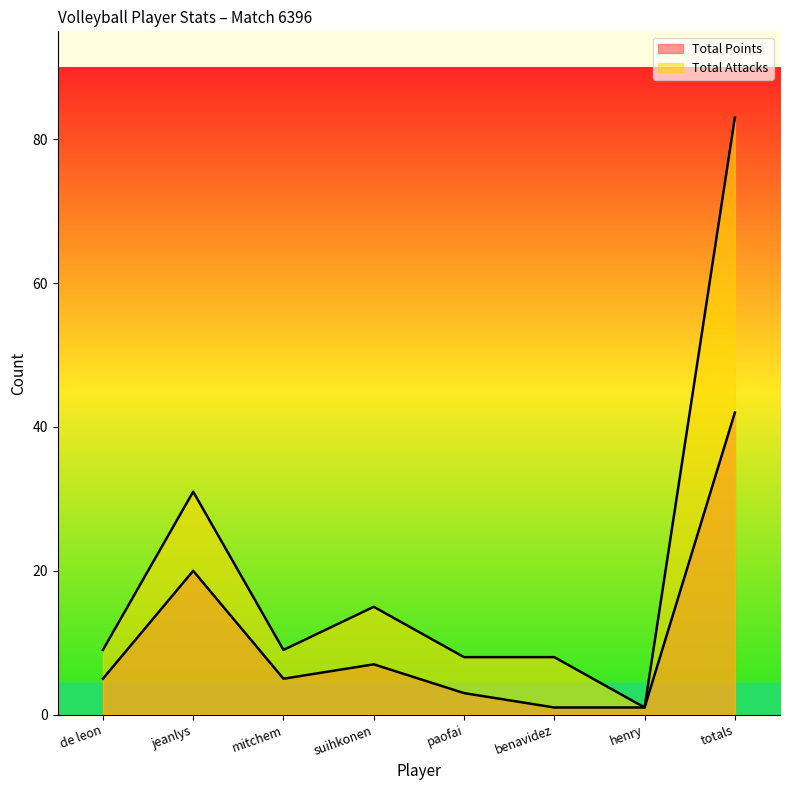

What is the value of the Total Attacks point at the 1st from the left?

9